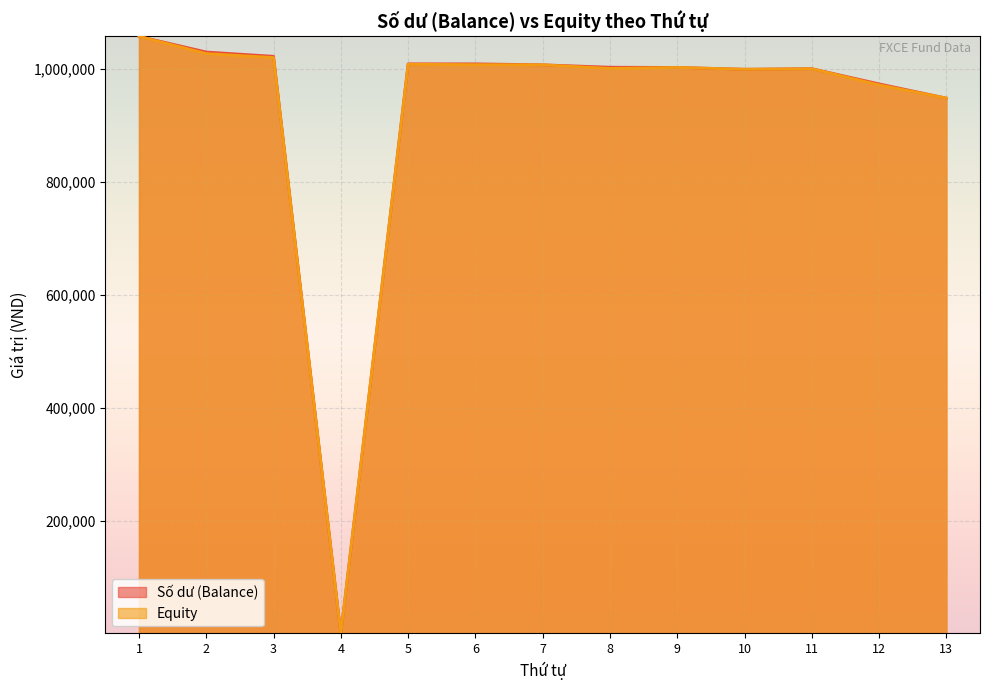

Reading left to right, extract all data points from this chart.

Số dư (Balance): 1058283.5	1030562.7	1022934.1	62.7	1009582.5	1009580.9	1007864.0	1003601.2	1003201.2	1000000.0	1001024.4	974088.7	948838.9
Equity: 1058283.5	1027742.1	1020756.1	62.7	1008861.3	1008123.9	1007864.0	1001526.1	1003201.2	1000000.0	1000880.1	972282.7	948838.9